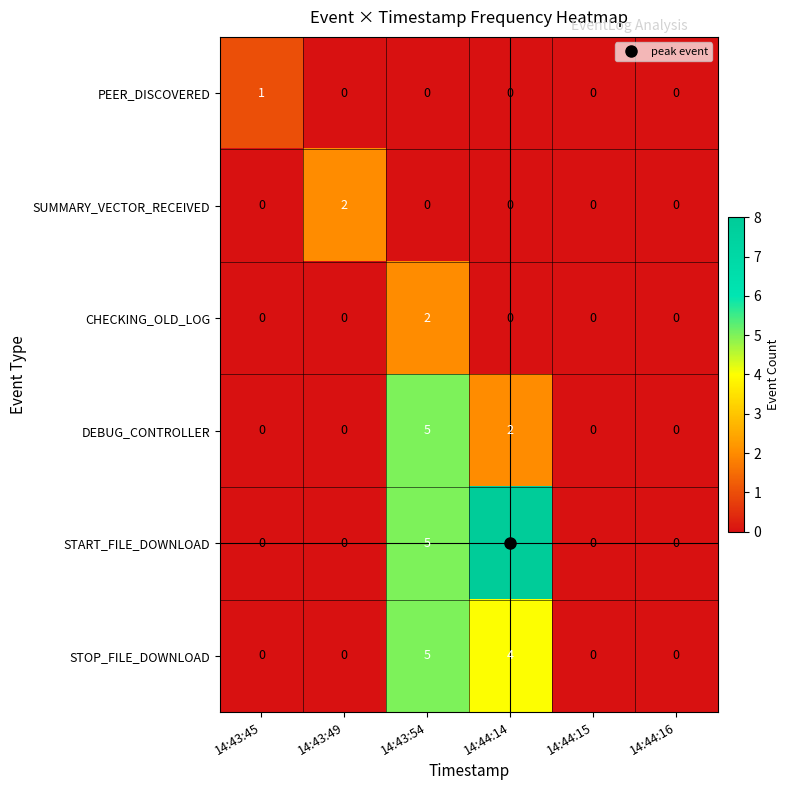

The value of PEER_DISCOVERED at 14:44:15 is 0. True or false?

True